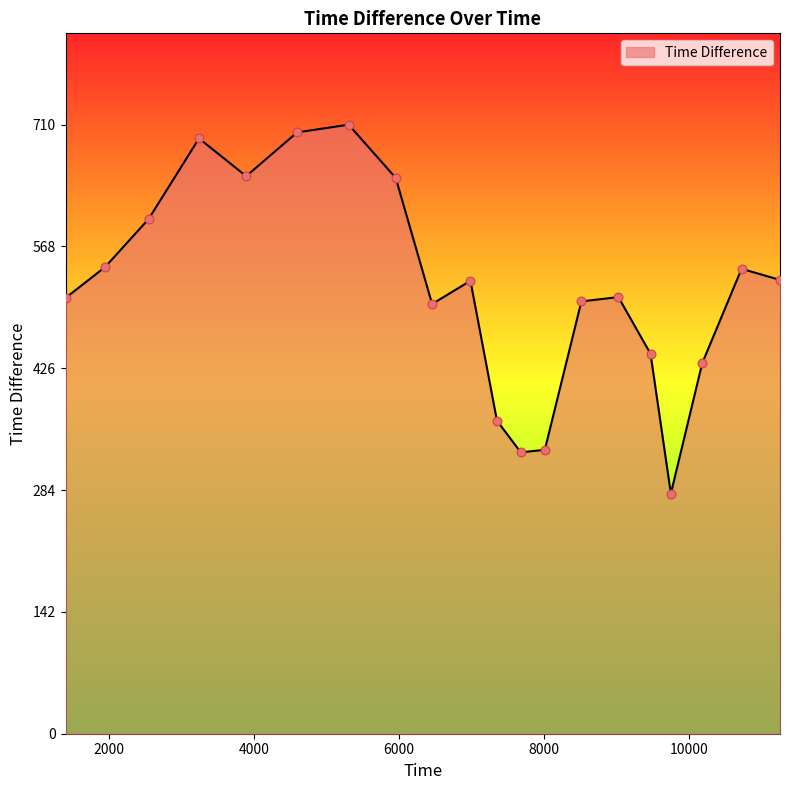

What is the difference between the maximum and minimum values?

430